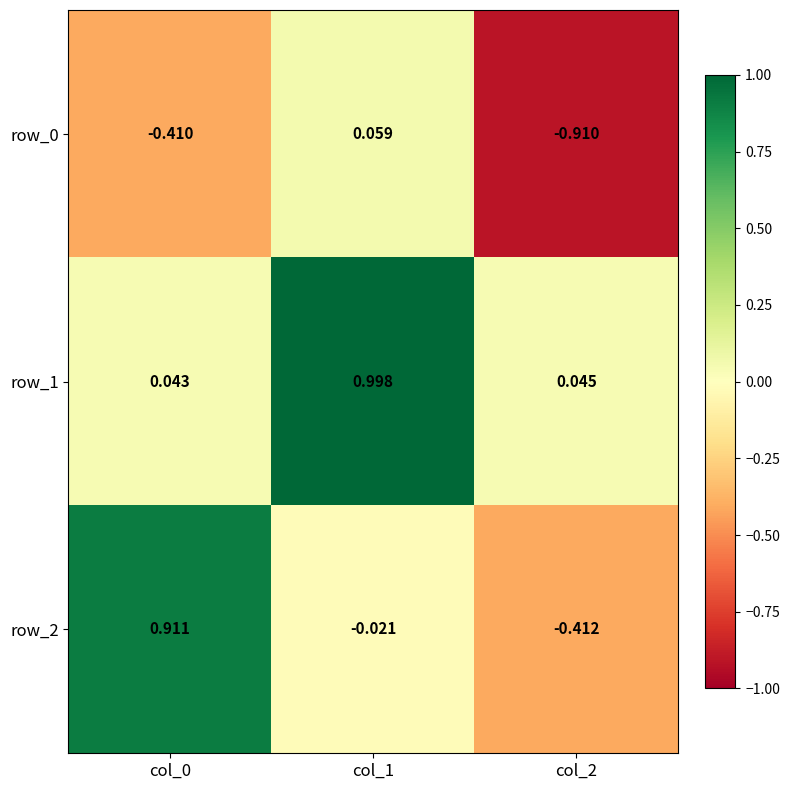

Is the value of row_1 at col_2 greater than the value of row_2 at col_0?

No